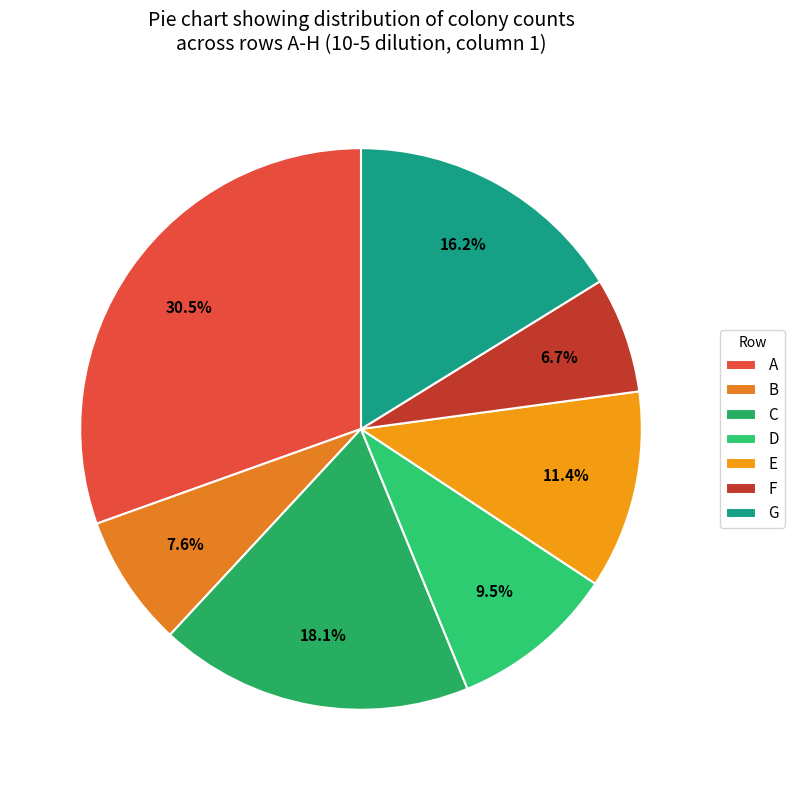

Rank the categories by value from highest to lowest.

A, C, G, E, D, B, F